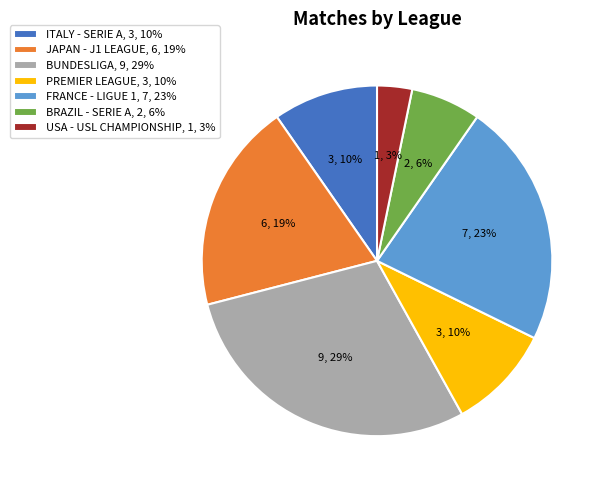

Is it true that BRAZIL - SERIE A is 20% of the pie?

False